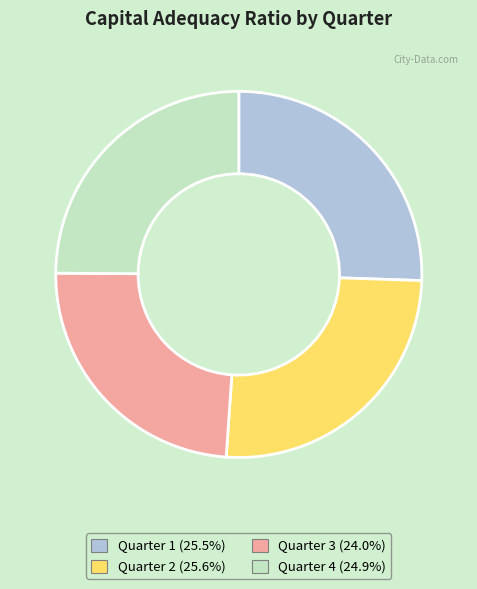

Is it true that Quarter 3 is 24% of the pie?

True